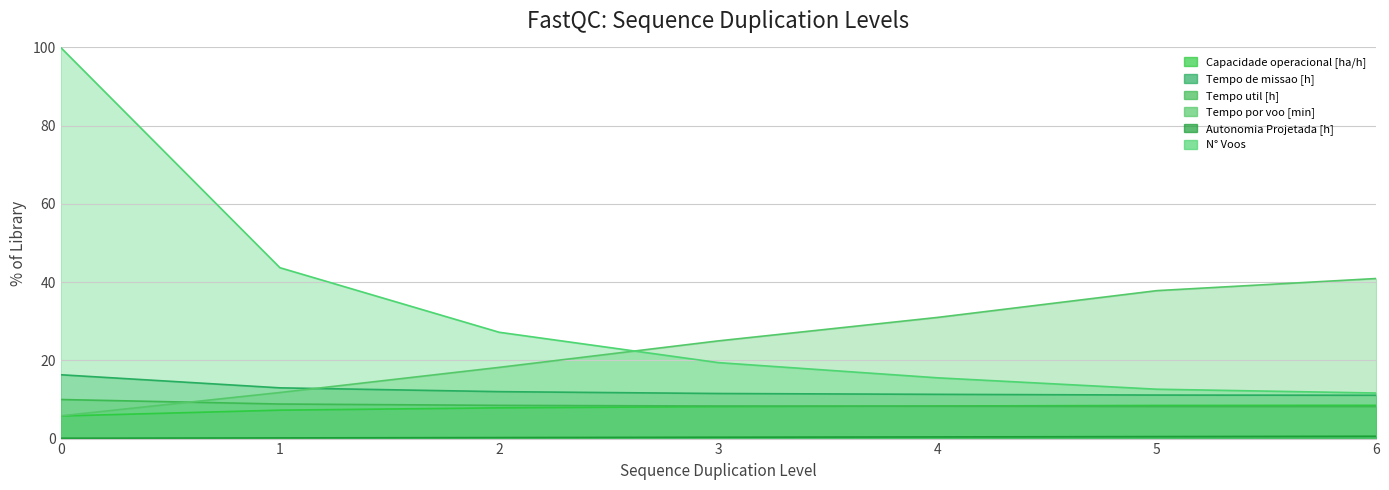

Is the value of Autonomia Projetada [h] at 2 greater than the value of Tempo de missao [h] at 0?

No